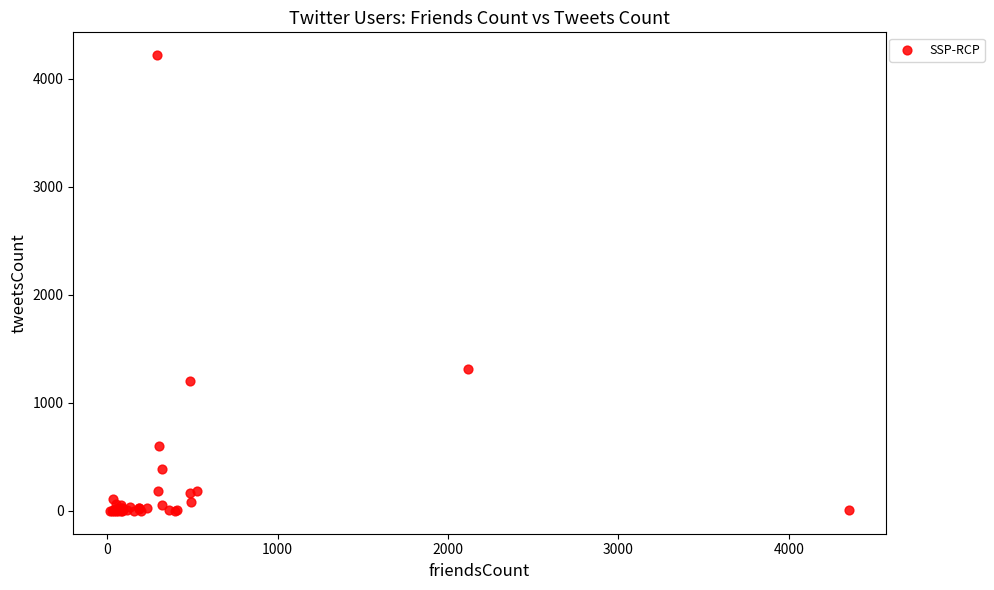

What Y value in the scatter plot is closest to 2109?

1317